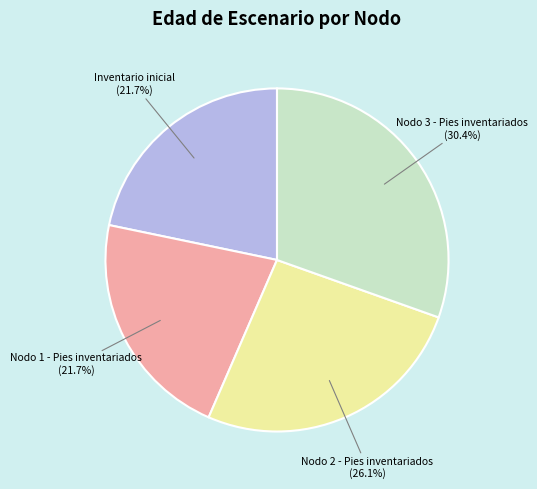

What percentage is NOT represented by Nodo 1 - Pies inventariados?

78.3%